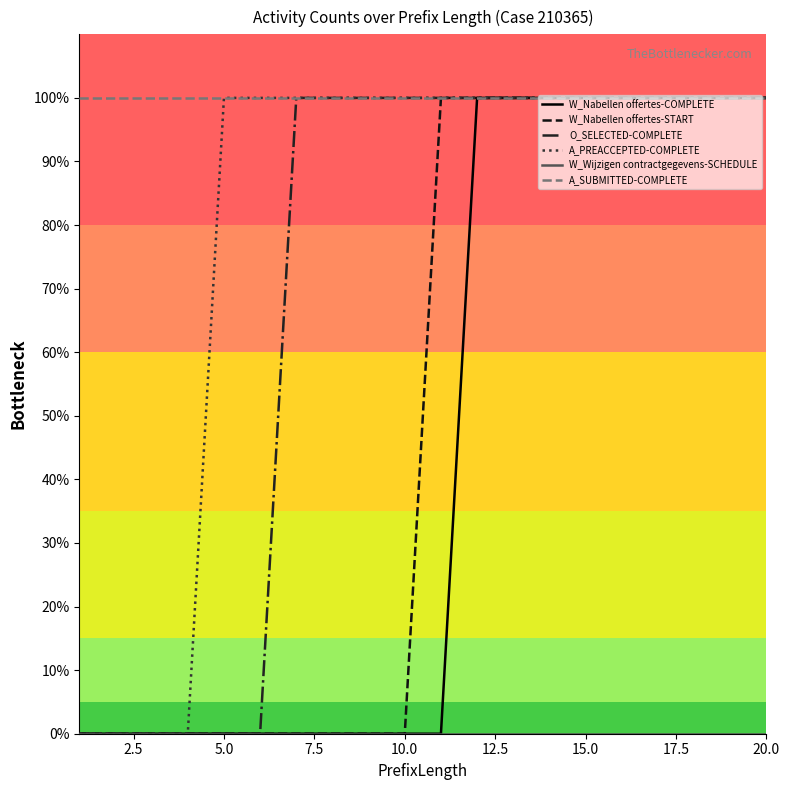

Reading left to right, extract all data points from this chart.

W_Nabellen offertes-COMPLETE: 0	0	0	0	0	0	0	0	0	0	0	1	1	1	1	1	1	1	1	1
W_Nabellen offertes-START: 0	0	0	0	0	0	0	0	0	0	1	1	1	1	1	1	1	1	1	1
O_SELECTED-COMPLETE: 0	0	0	0	0	0	1	1	1	1	1	1	1	1	1	1	1	1	1	1
A_PREACCEPTED-COMPLETE: 0	0	0	0	1	1	1	1	1	1	1	1	1	1	1	1	1	1	1	1
W_Wijzigen contractgegevens-SCHEDULE: 0	0	0	0	0	0	0	0	0	0	0	0	0	0	0	0	0	0	0	0
A_SUBMITTED-COMPLETE: 1	1	1	1	1	1	1	1	1	1	1	1	1	1	1	1	1	1	1	1